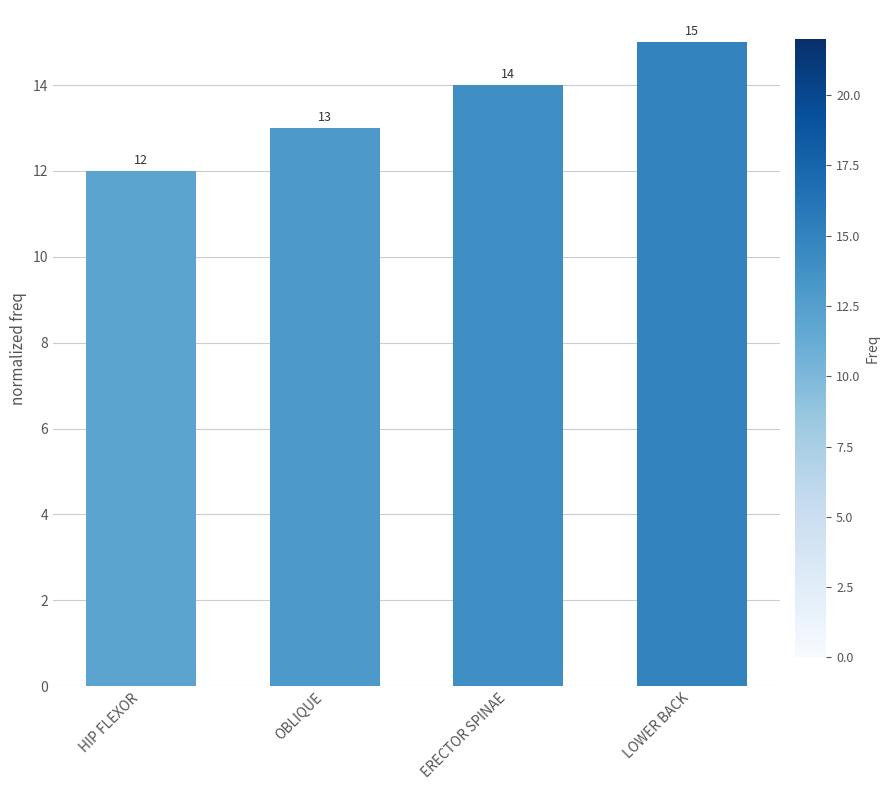

What is the change in value from ERECTOR SPINAE to LOWER BACK?

+1